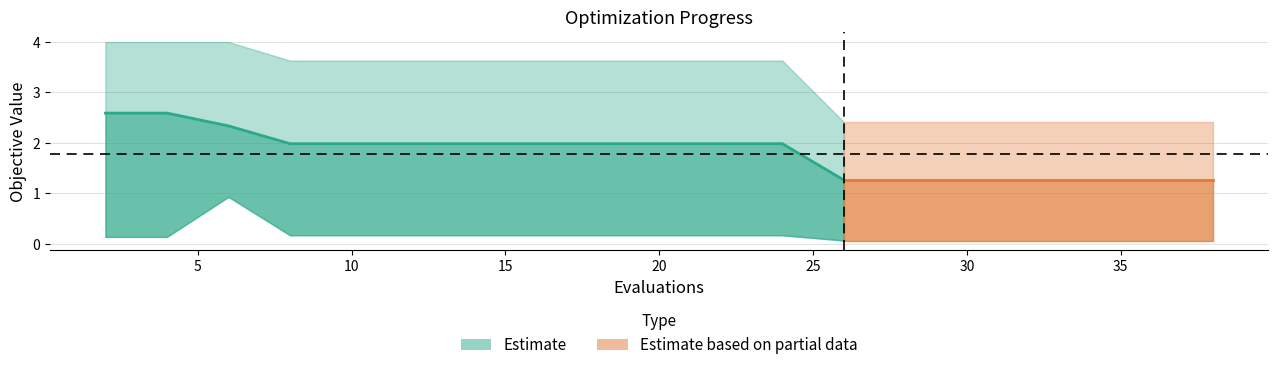

Which has a higher value, 24 or 12?

24